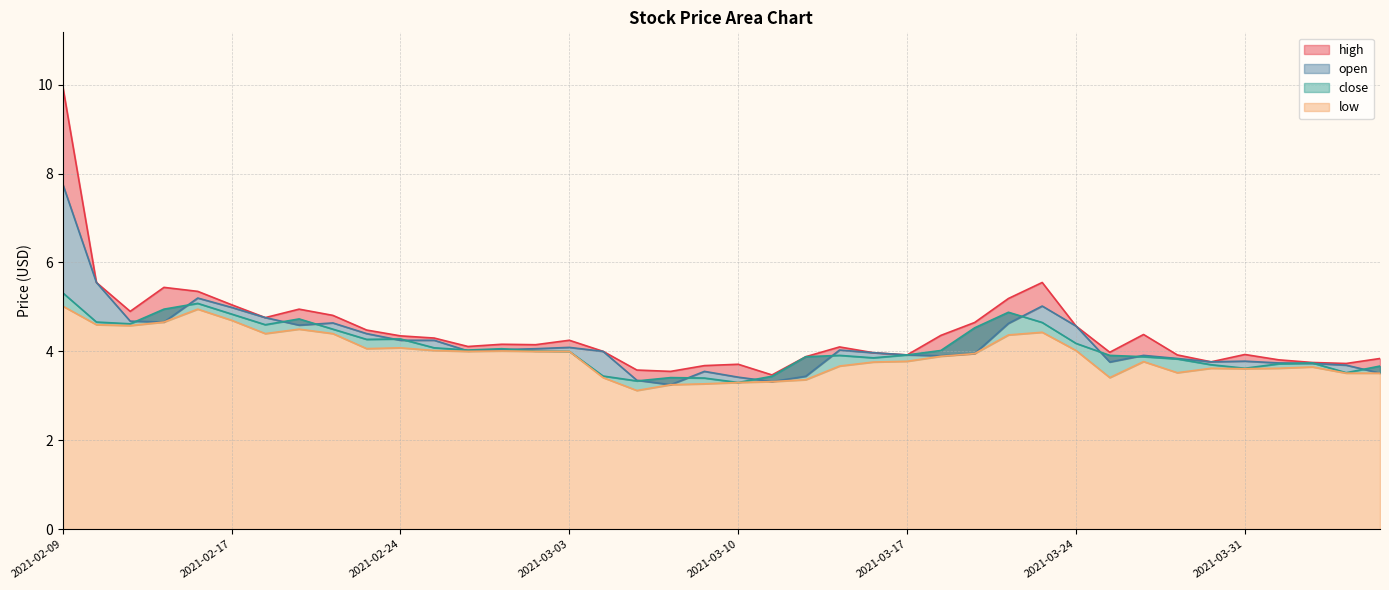

What is the average value of the open series?

4.2